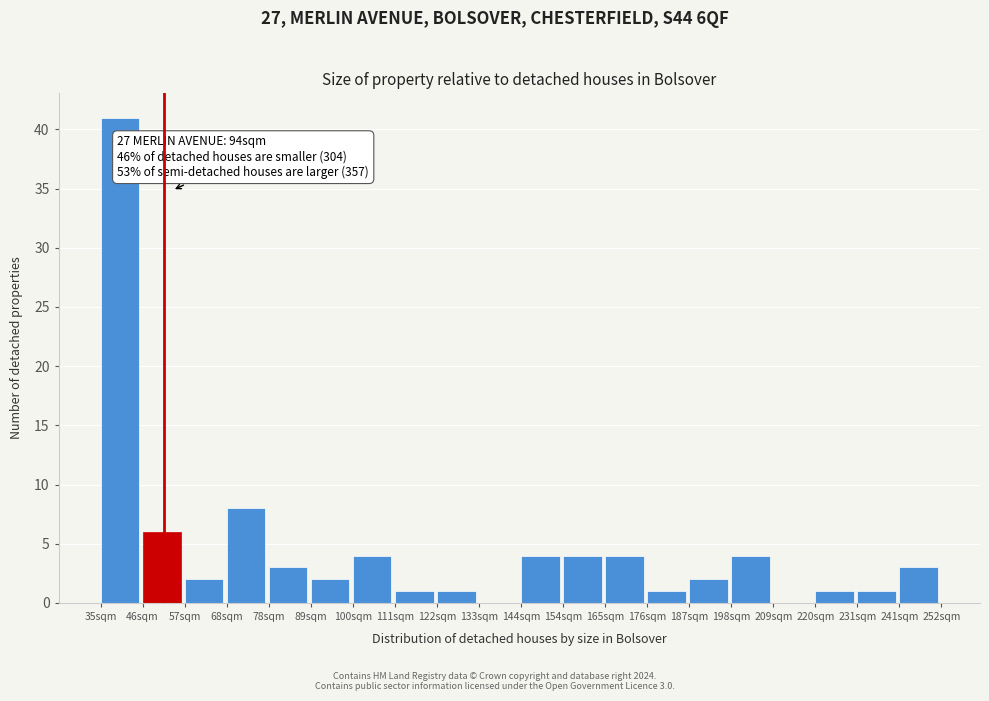

Reading left to right, extract all data points from this chart.

35sqm=41	46sqm=6	57sqm=2	68sqm=8	78sqm=3	89sqm=2	100sqm=4	111sqm=1	122sqm=1	133sqm=0	144sqm=4	154sqm=4	165sqm=4	176sqm=1	187sqm=2	198sqm=4	209sqm=0	220sqm=1	231sqm=1	241sqm=3